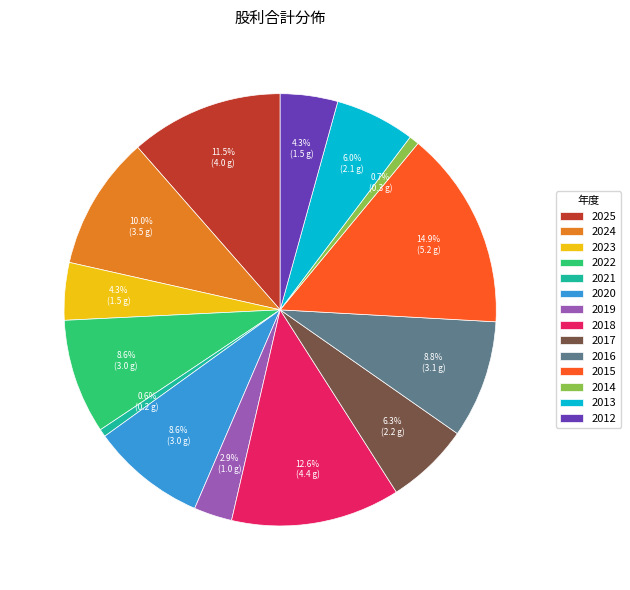

Count the number of slices in the pie.

14